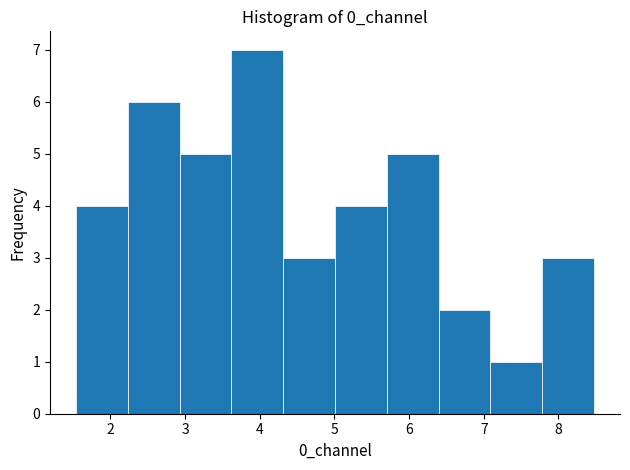

Which range on the x-axis has the tallest bar?

3.6 to 4.3